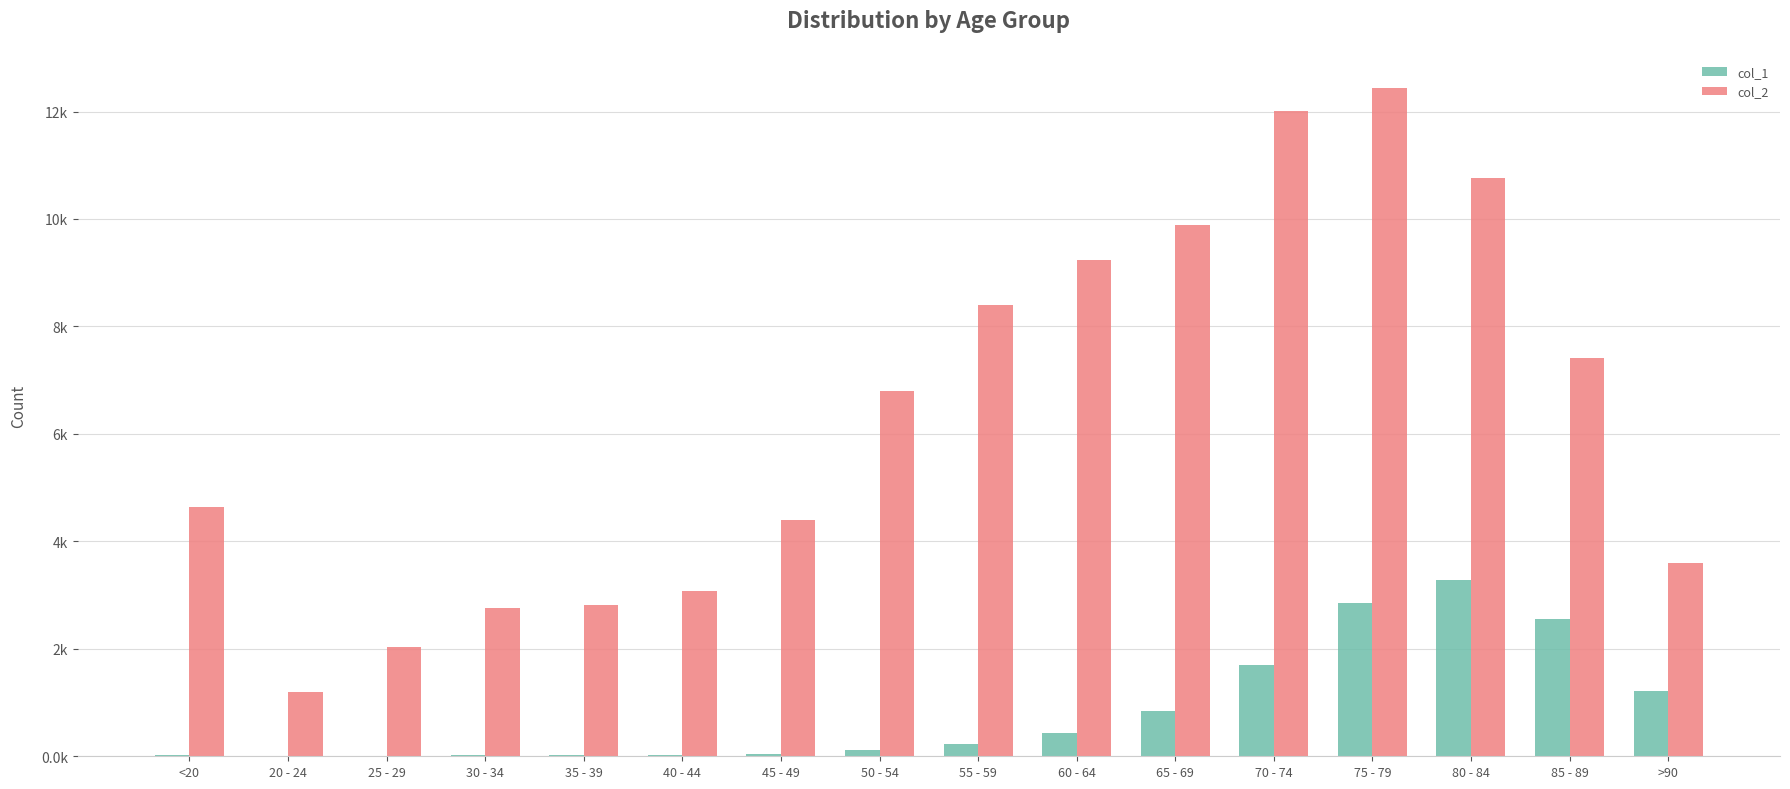

List the series in order of their overall mean, lowest first.

col_1, col_2